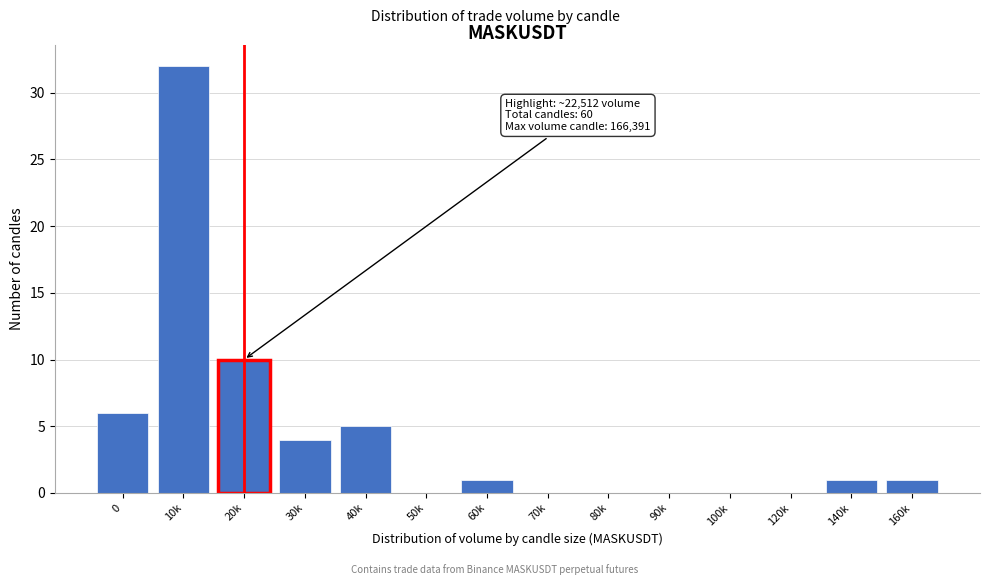

Reading left to right, list all the values displayed in this chart.

0=6	10k=32	20k=10	30k=4	40k=5	50k=0	60k=1	70k=0	80k=0	90k=0	100k=0	120k=0	140k=1	160k=1